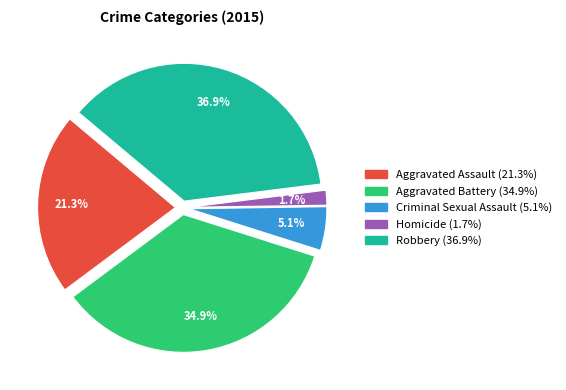

How many slices are in this pie chart?

5